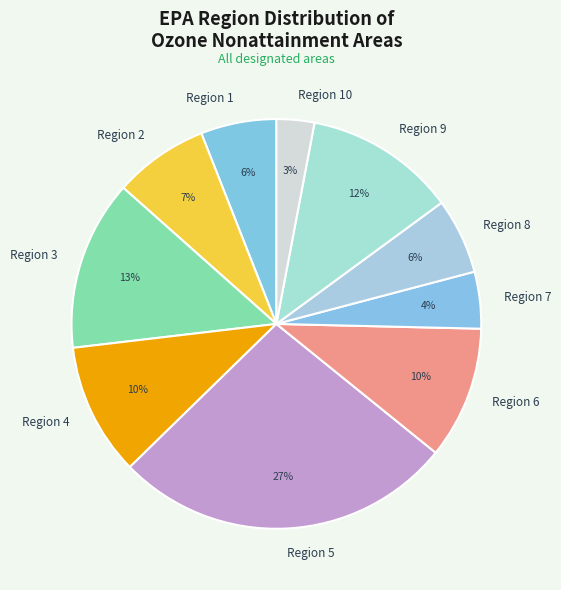

What is the largest slice in the pie chart?

Region 5